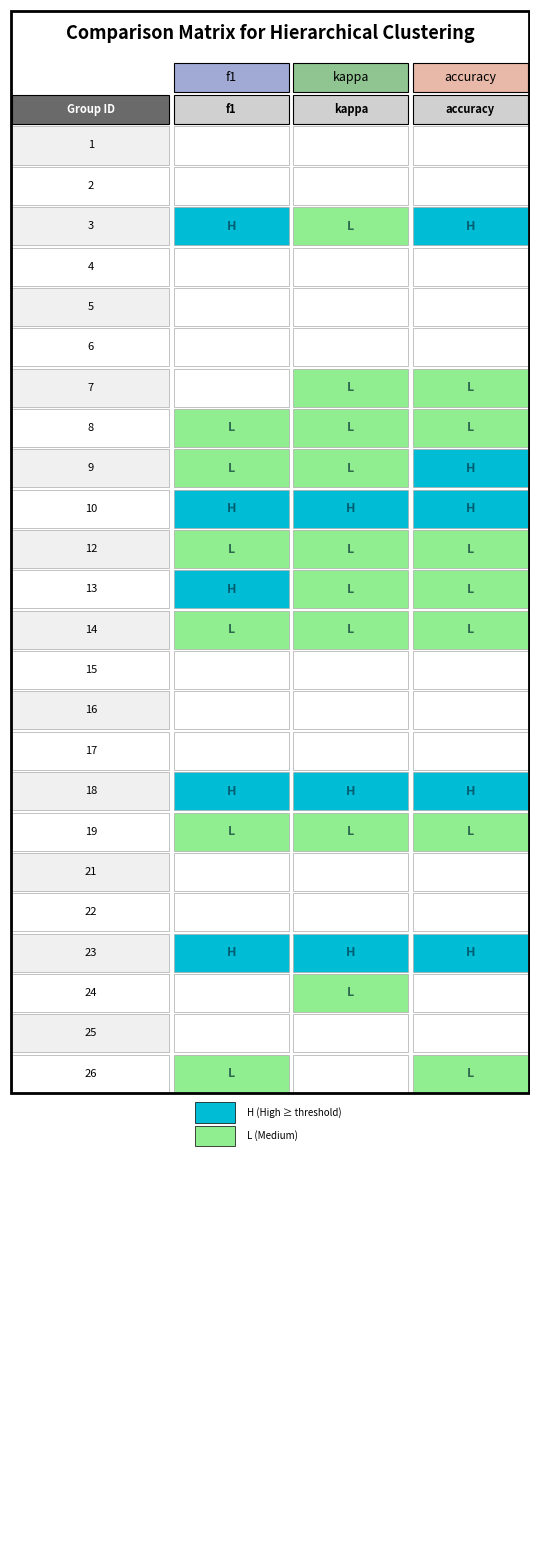

How many values in the 13 series exceed 0?

2